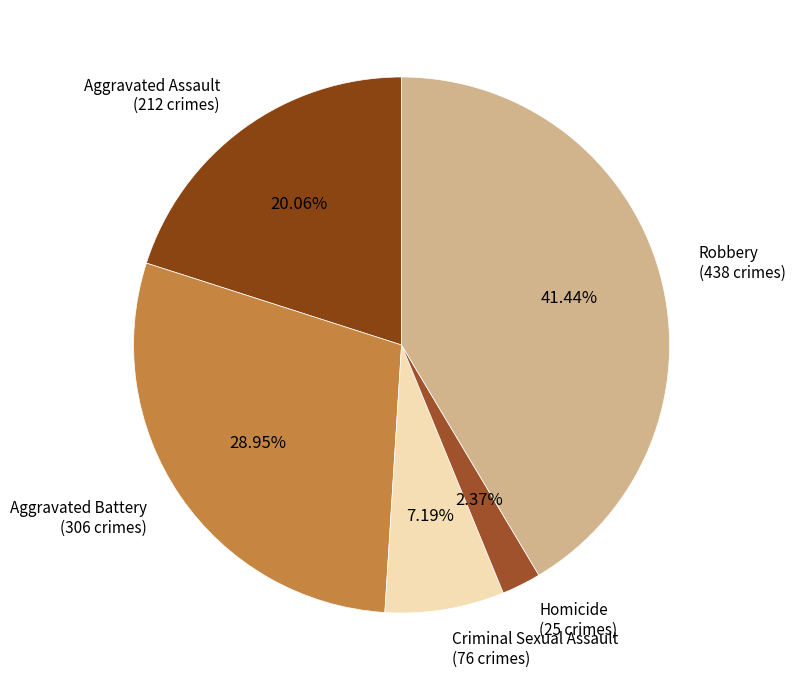

Which category has the biggest portion of the pie?

Robbery